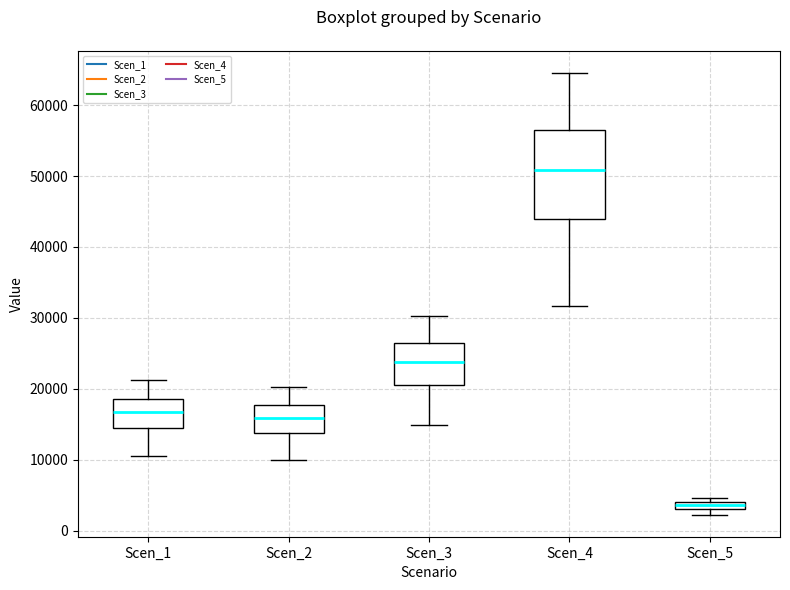

Comparing the boxes themselves (not the whiskers), which one is the tallest?

Scen_4